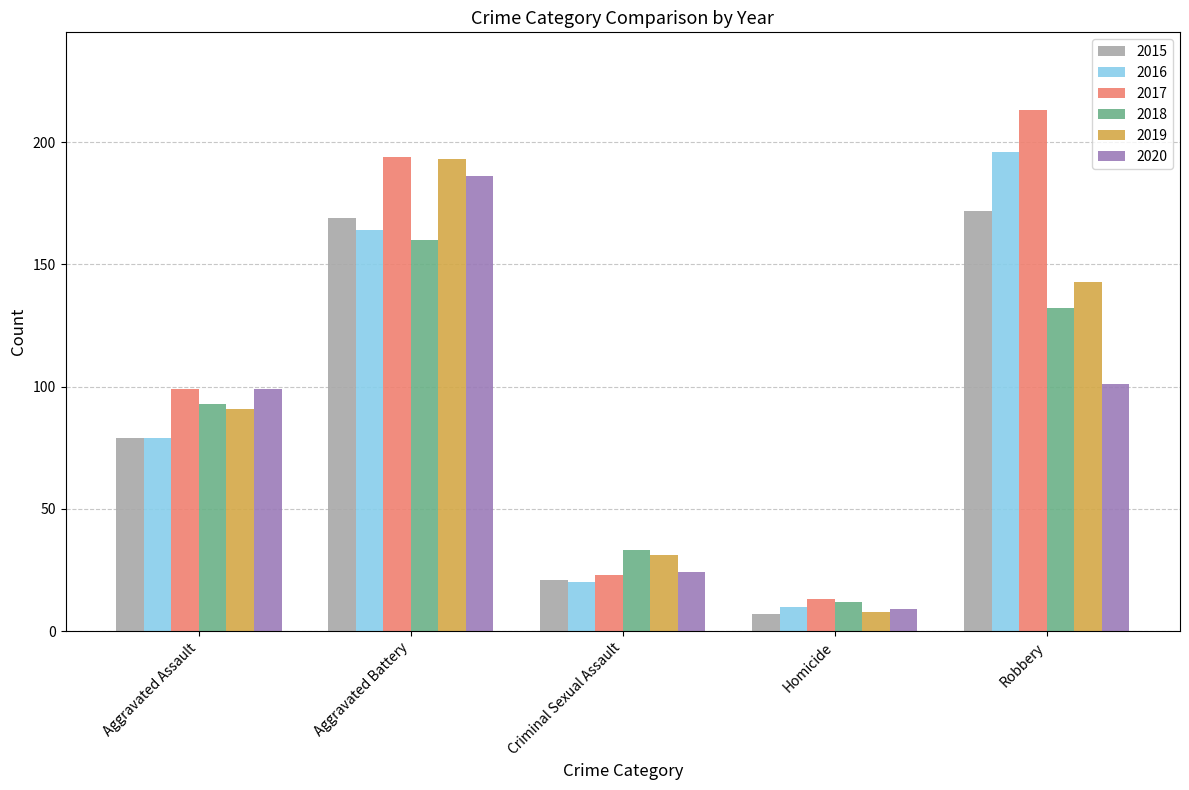

Rank the categories by 2019 value from lowest to highest.

Homicide, Criminal Sexual Assault, Aggravated Assault, Robbery, Aggravated Battery